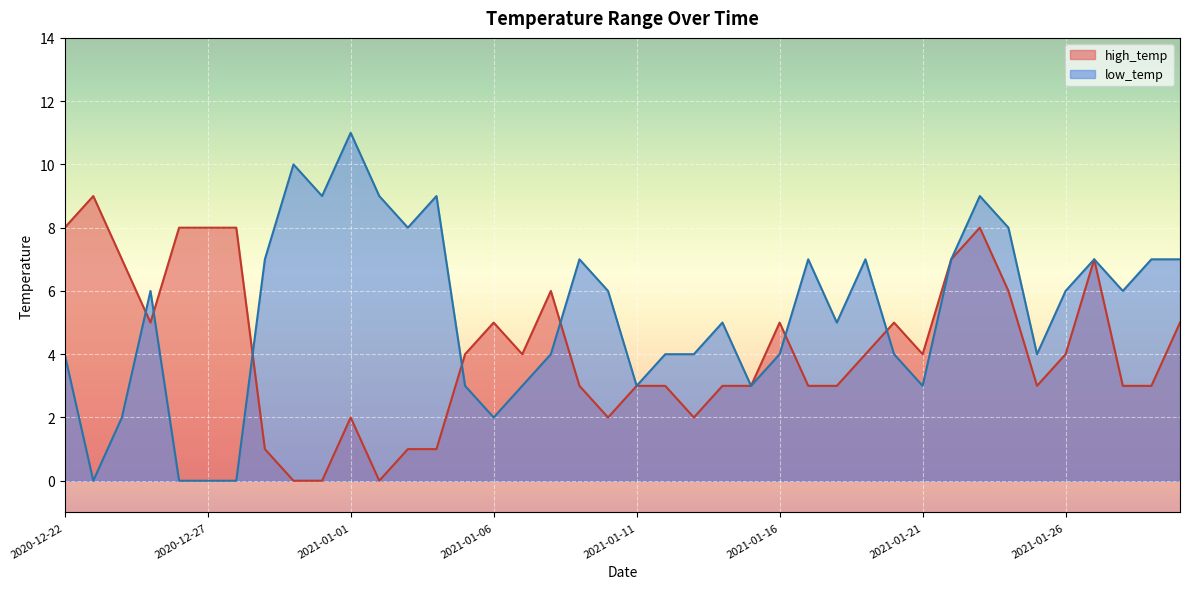

The value of low_temp at 2021-01-25 is 6. True or false?

False